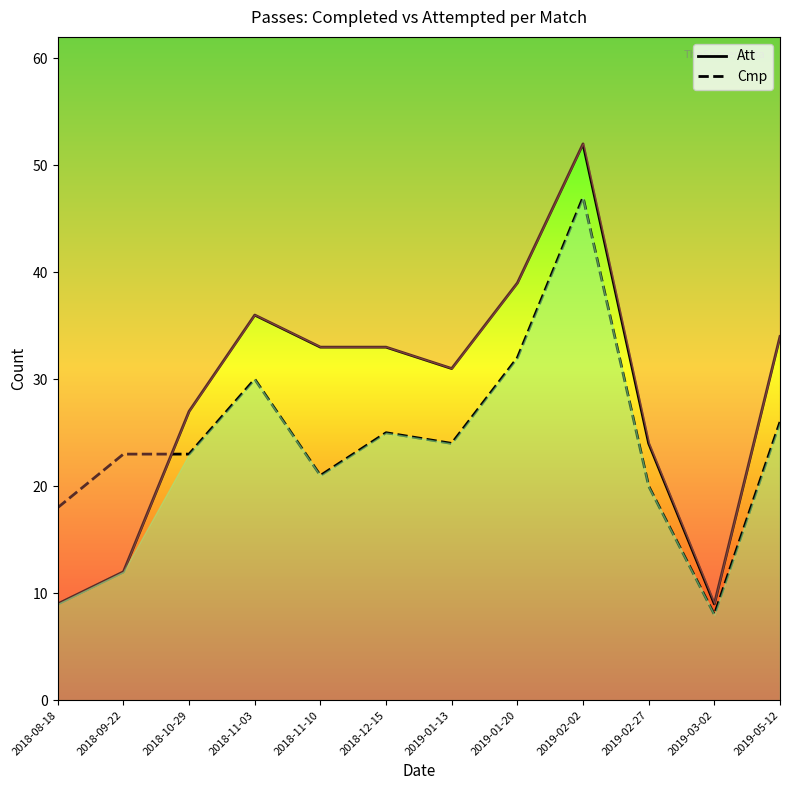

What is the sum of all Cmp values?

297